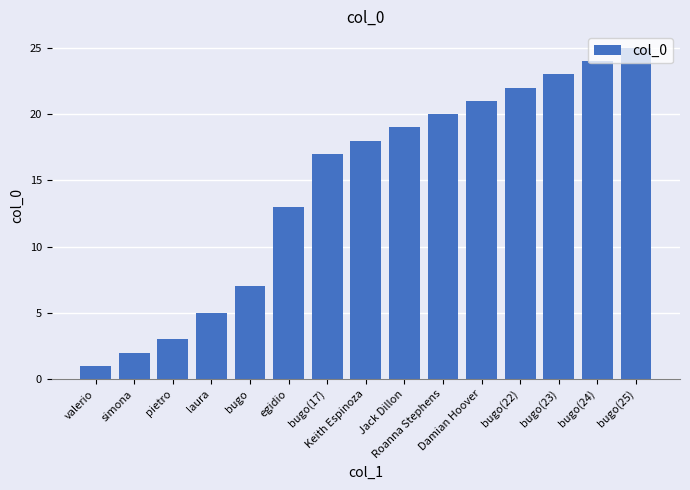

Rank the categories by value from highest to lowest.

bugo(25), bugo(24), bugo(23), bugo(22), Damian Hoover, Roanna Stephens, Jack Dillon, Keith Espinoza, bugo(17), egidio, bugo, laura, pietro, simona, valerio